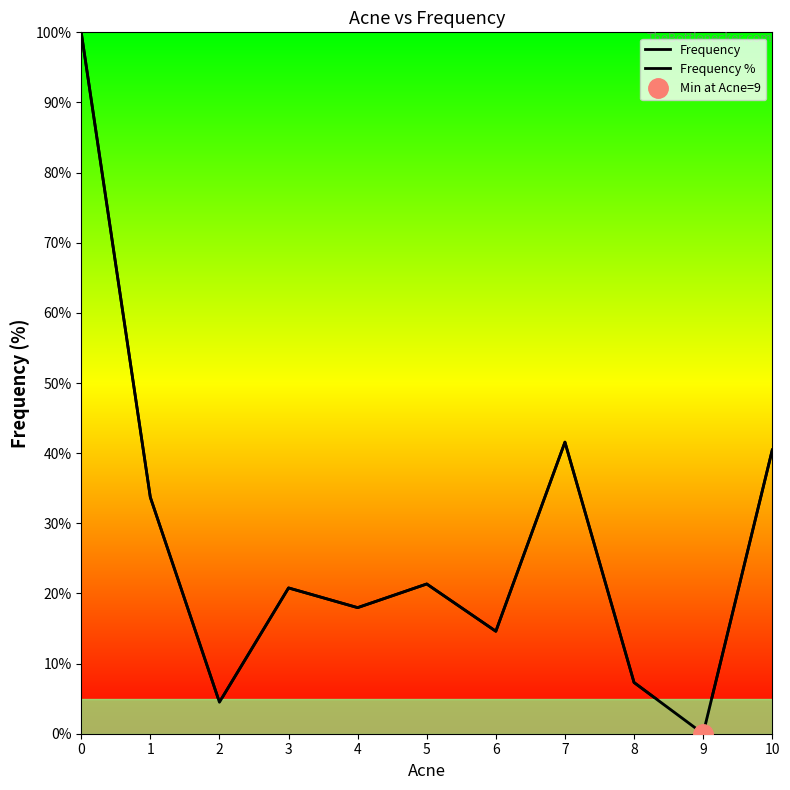

In Frequency %, how many points are lower than both neighbors (excluding endpoints)?

4